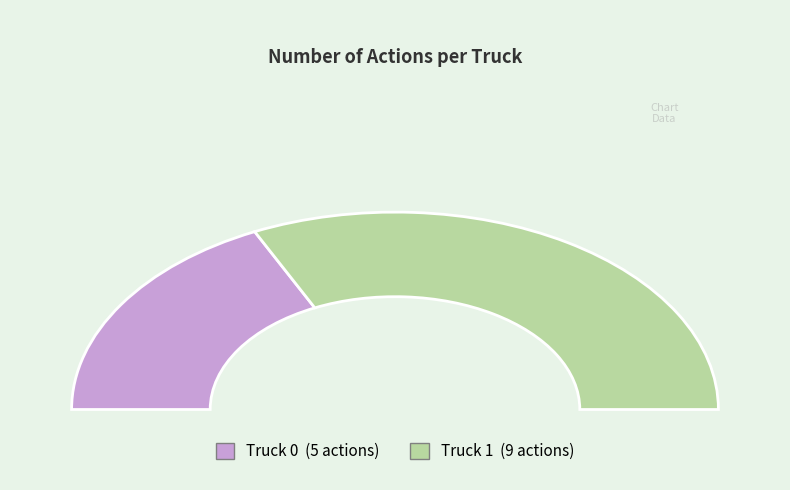

Does any single category account for the majority?

Yes